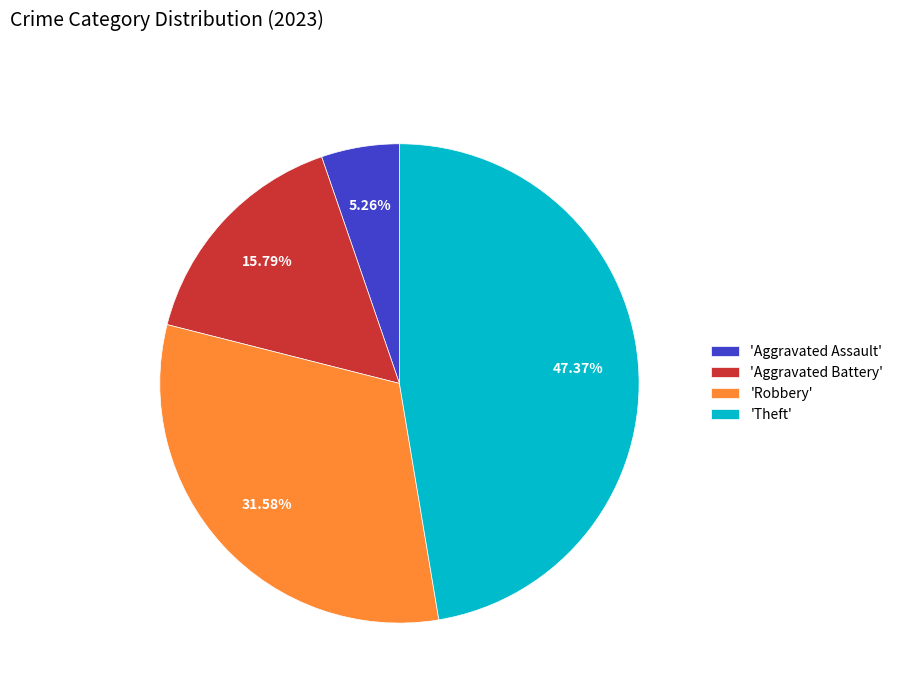

Which slice is the largest?

'Theft'